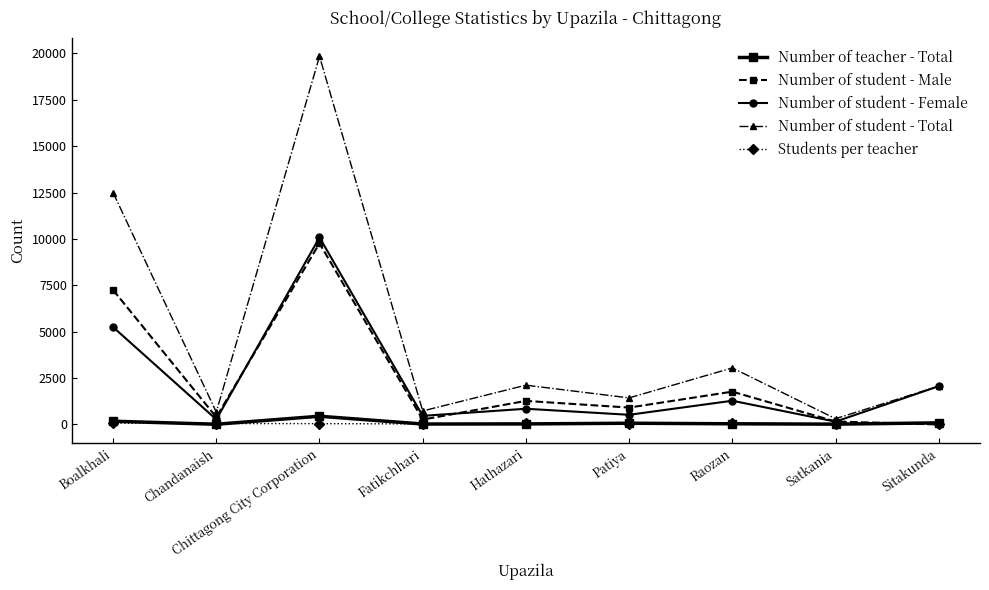

In Number of student - Male, how many points are lower than both neighbors (excluding endpoints)?

3